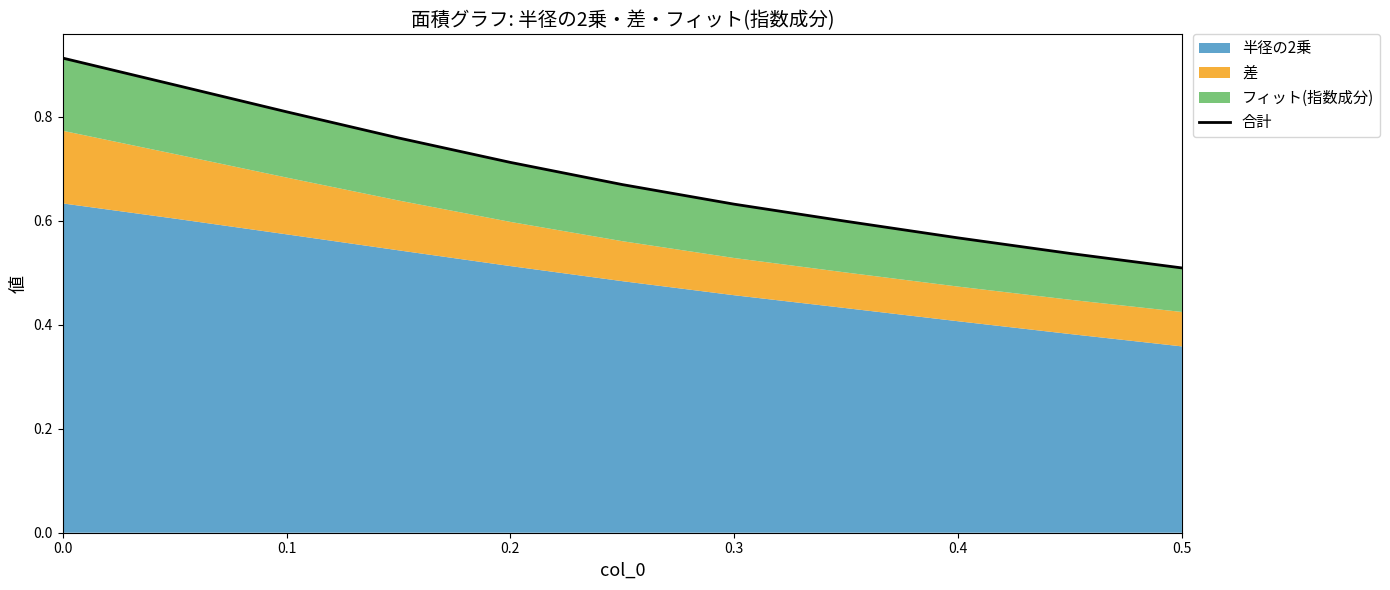

Does the chart display data point markers on the line(s)?

No